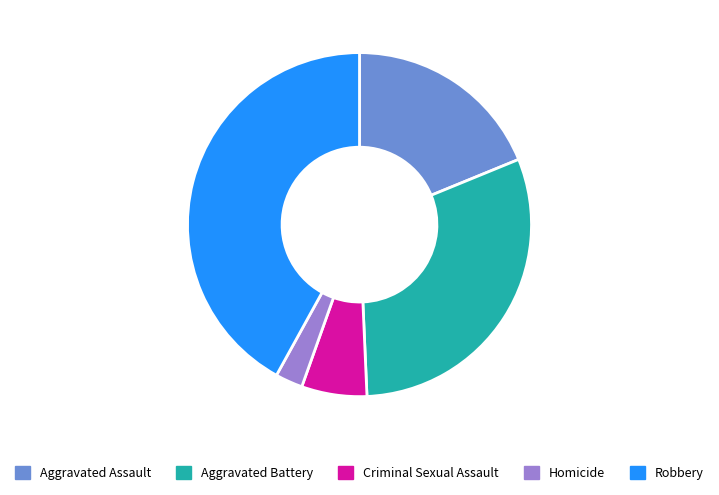

Rank the categories by value from highest to lowest.

Robbery, Aggravated Battery, Aggravated Assault, Criminal Sexual Assault, Homicide